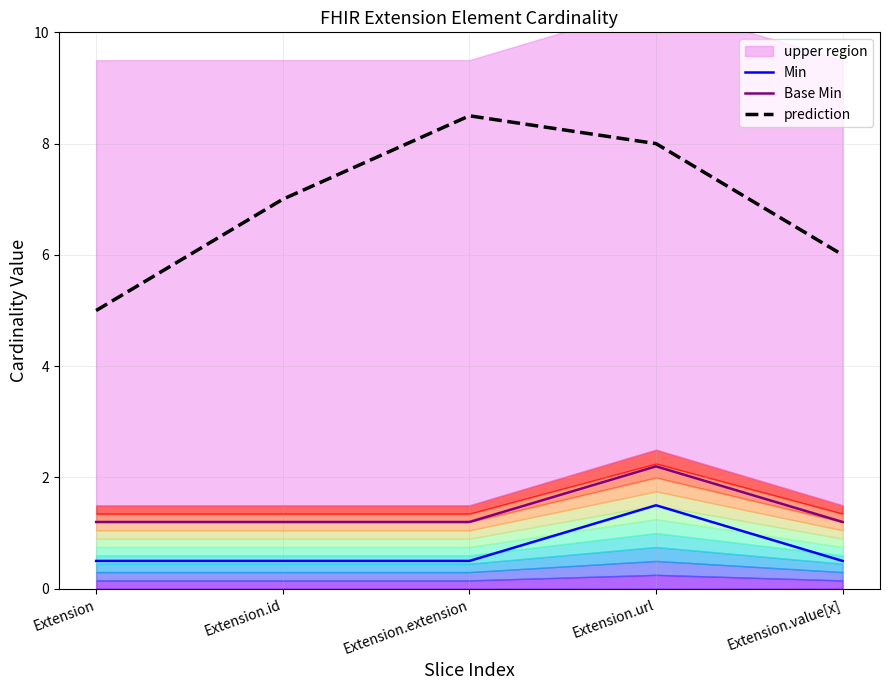

True or false: Min has a value of 0.5 at Extension.id.

True